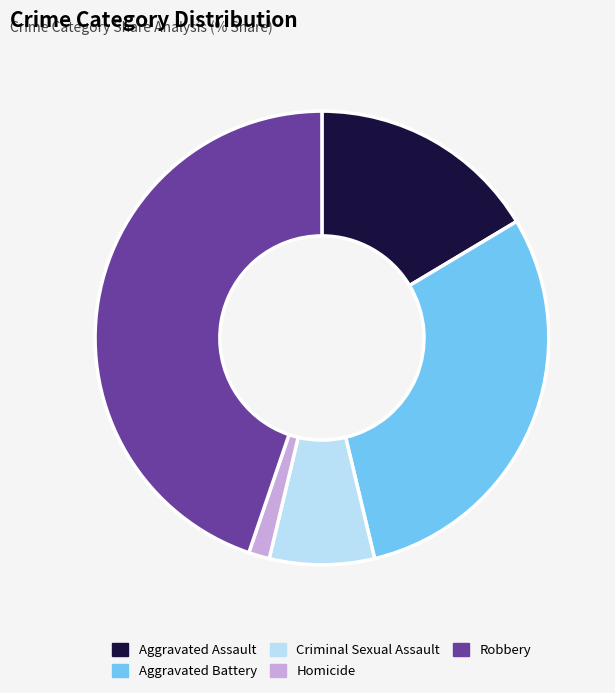

Which has a higher value, Homicide or Aggravated Battery?

Aggravated Battery